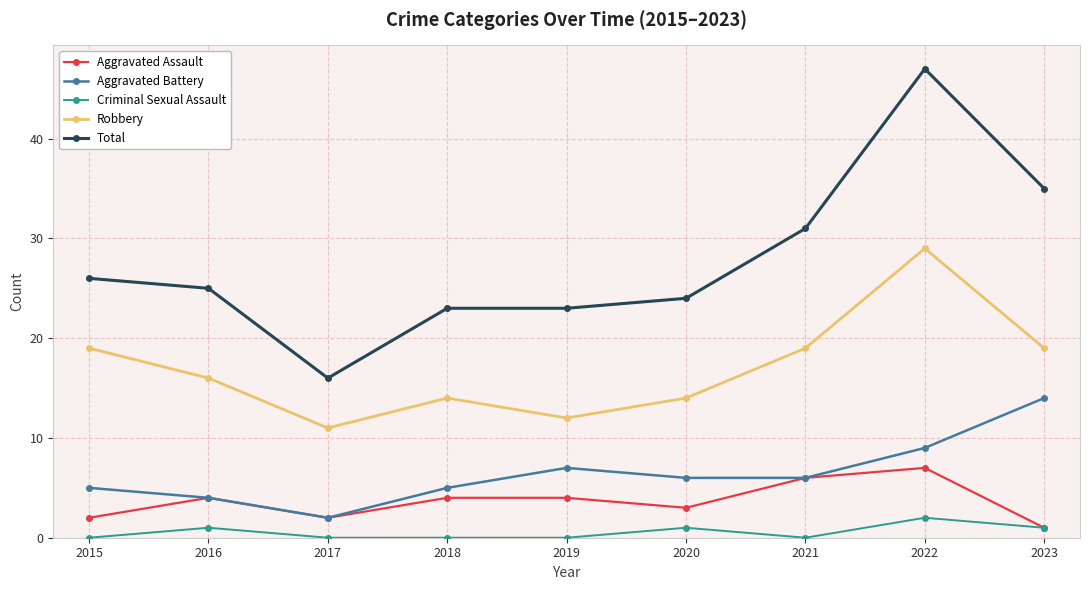

How many lines are shown in the chart?

5